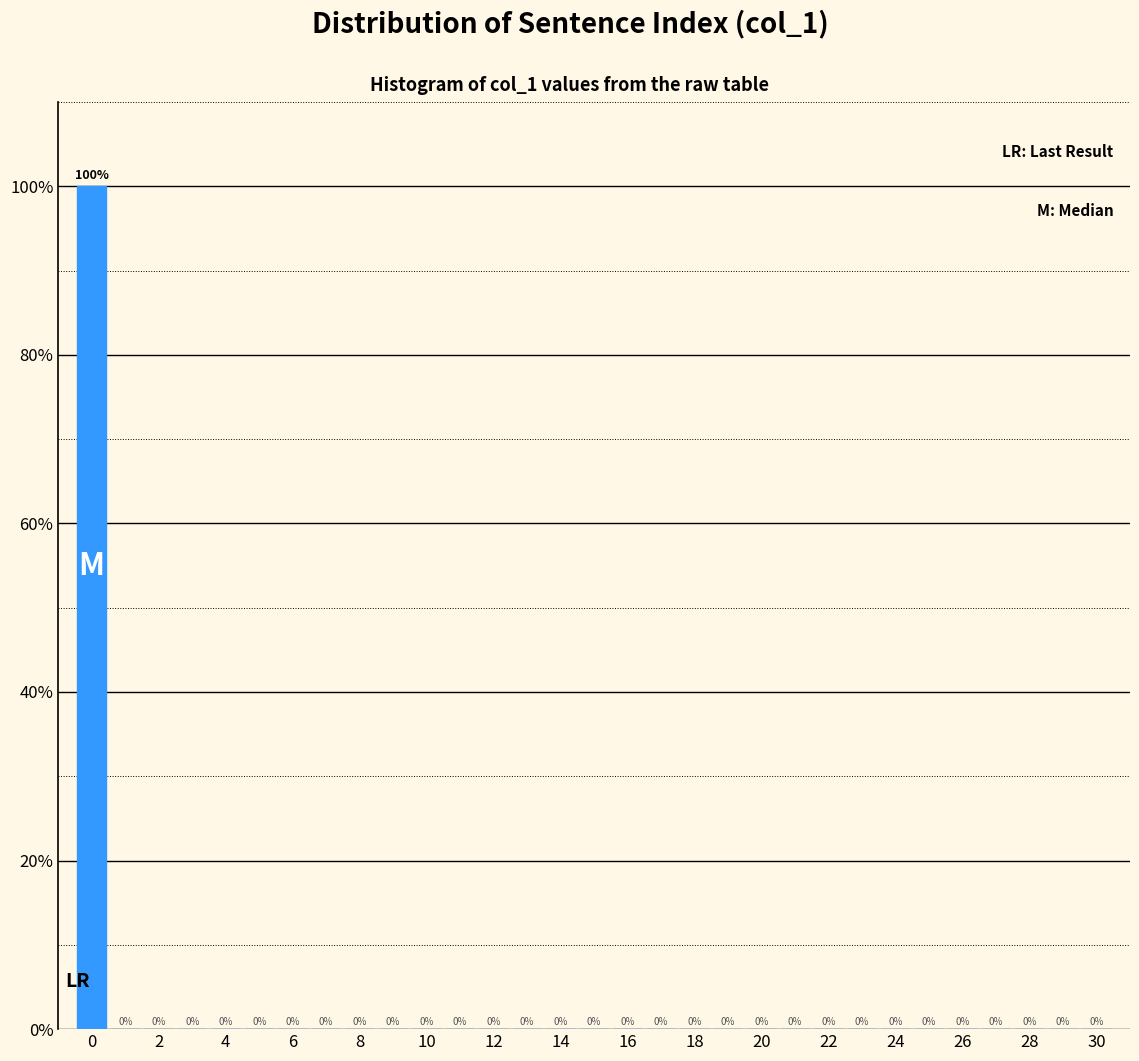

Reading left to right, transcribe this chart: for each bar, give the range it covers on the x-axis and its height. The bar edges are not printed on the chart, so give them approximately, as read against the axis.

-0.5 to 0.5: 100
0.5 to 1.5: 0
1.5 to 2.5: 0
2.5 to 3.5: 0
3.5 to 4.5: 0
4.5 to 5.5: 0
5.5 to 6.5: 0
6.5 to 7.5: 0
7.5 to 8.5: 0
8.5 to 9.5: 0
9.5 to 10.5: 0
10.5 to 11.5: 0
11.5 to 12.5: 0
12.5 to 13.5: 0
13.5 to 14.5: 0
14.5 to 15.5: 0
15.5 to 16.5: 0
16.5 to 17.5: 0
17.5 to 18.5: 0
18.5 to 19.5: 0
19.5 to 20.5: 0
20.5 to 21.5: 0
21.5 to 22.5: 0
22.5 to 23.5: 0
23.5 to 24.5: 0
24.5 to 25.5: 0
25.5 to 26.5: 0
26.5 to 27.5: 0
27.5 to 28.5: 0
28.5 to 29.5: 0
29.5 to 30.5: 0